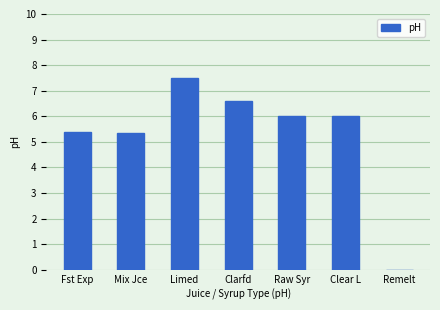

What is the change in value from Fst Exp to Clarfd?

+1.2